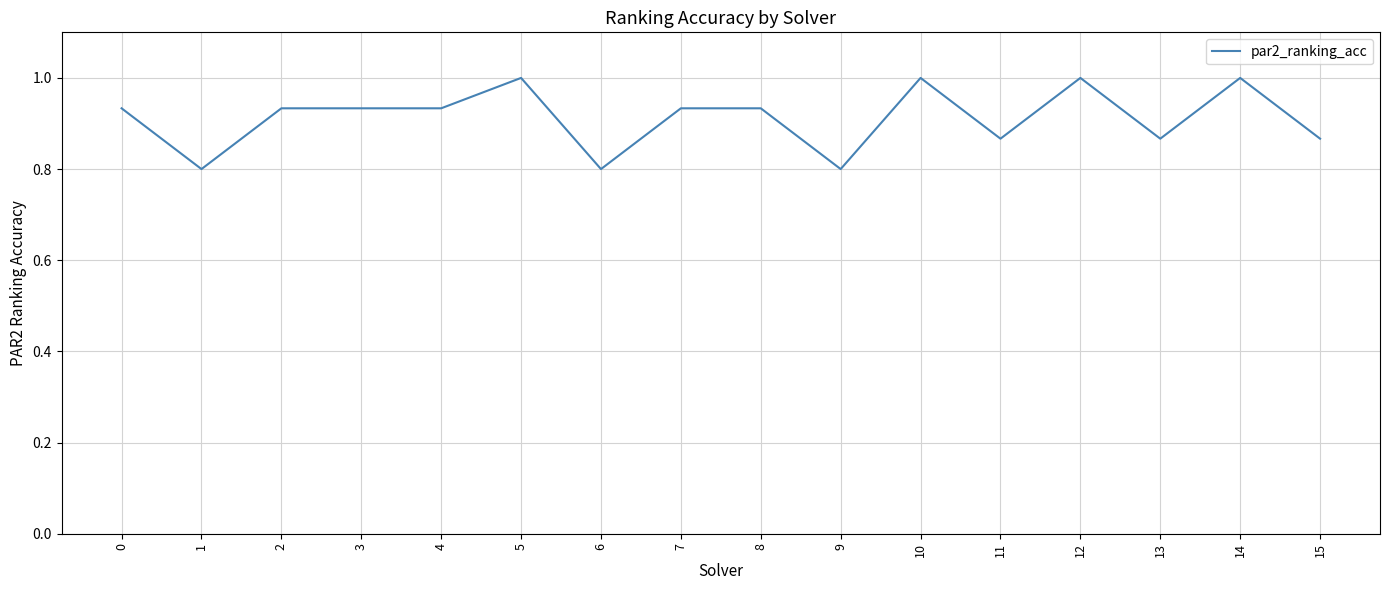

Which has a higher value, 6 or 15?

15